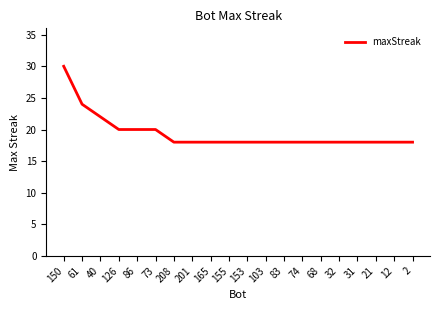

What is the sum of the values at 21 and 83?

36